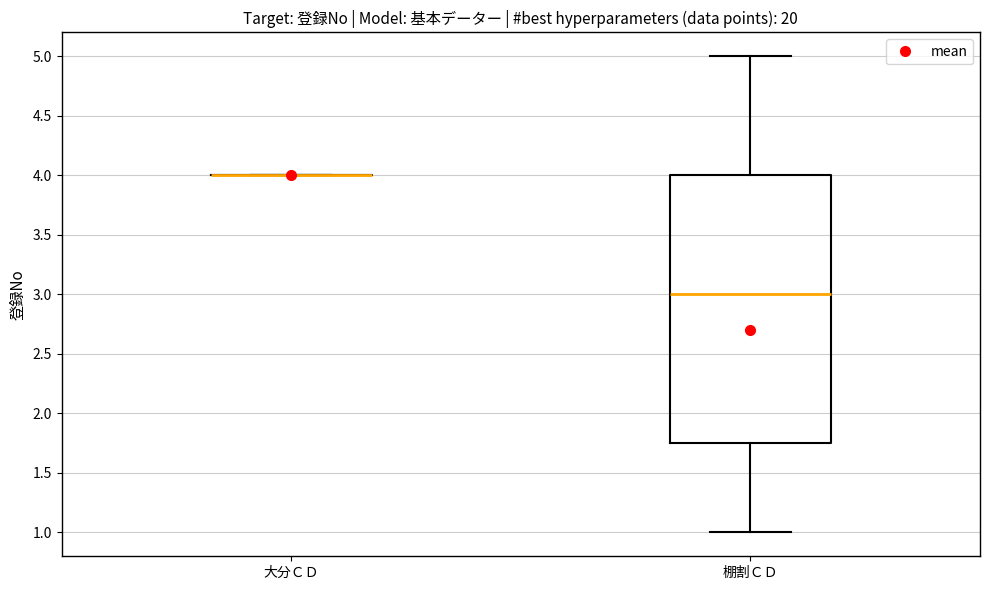

Where is the lower edge of the box for 棚割ＣＤ on the y-axis? The values are not printed on the chart, so give them approximately, as read against the axis.

1.75